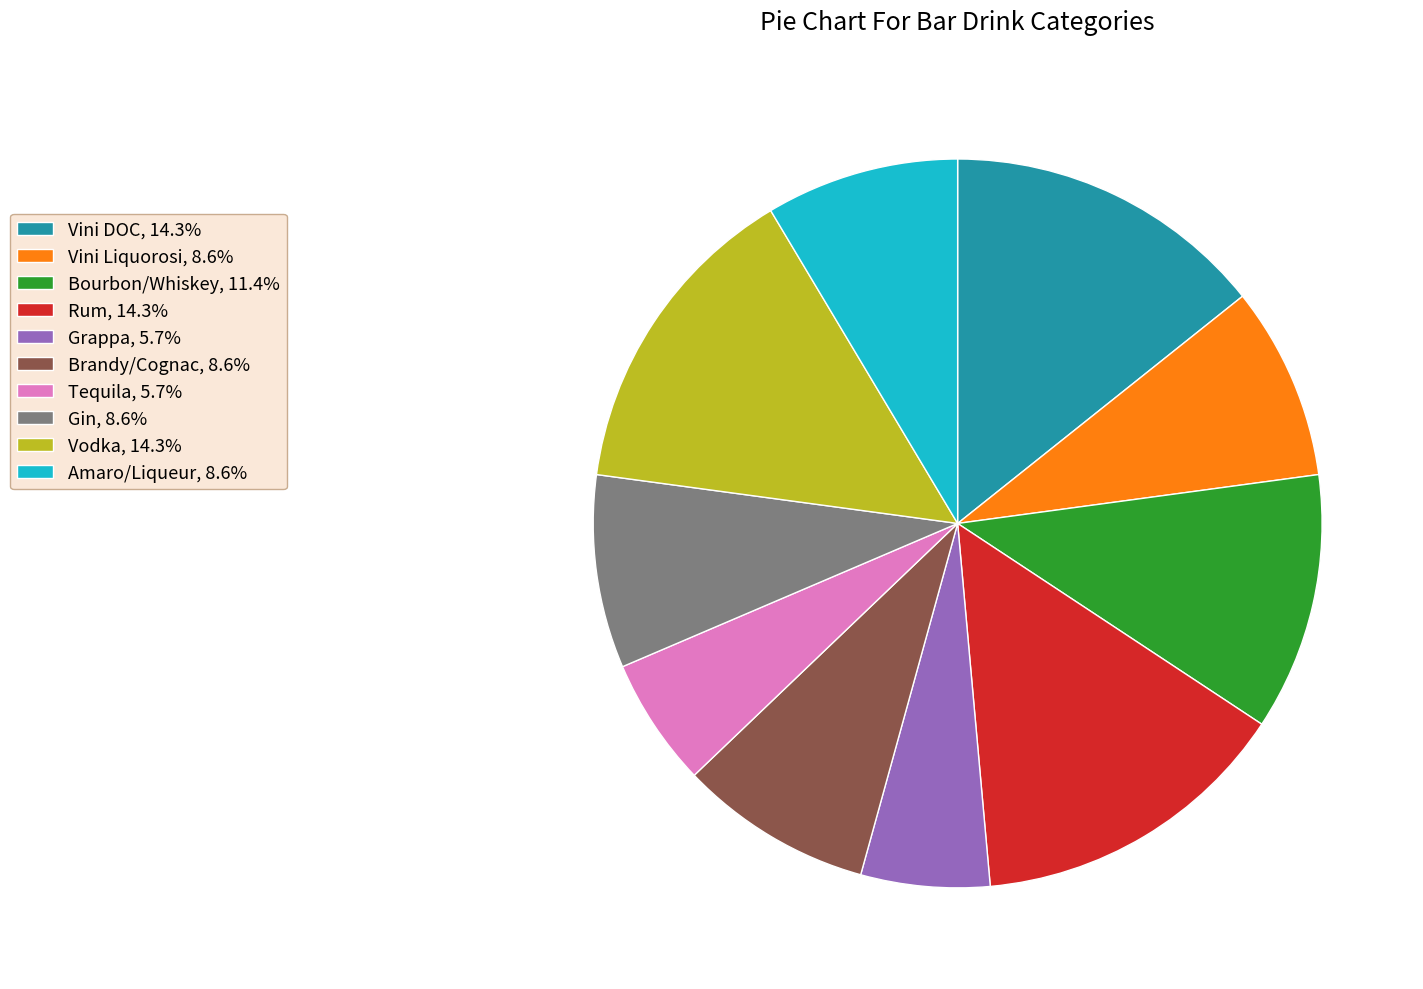

Is Vini DOC, 14.3% the majority of the pie?

No